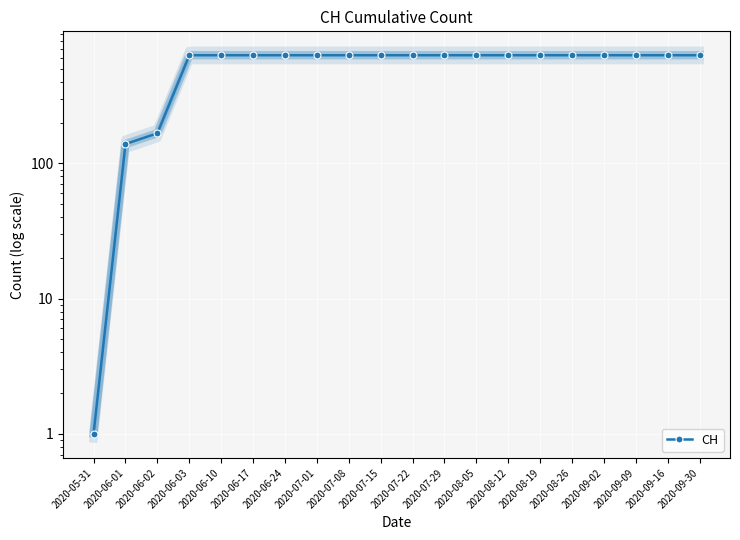

Is it true that the value at 2020-07-01 is 232?

False